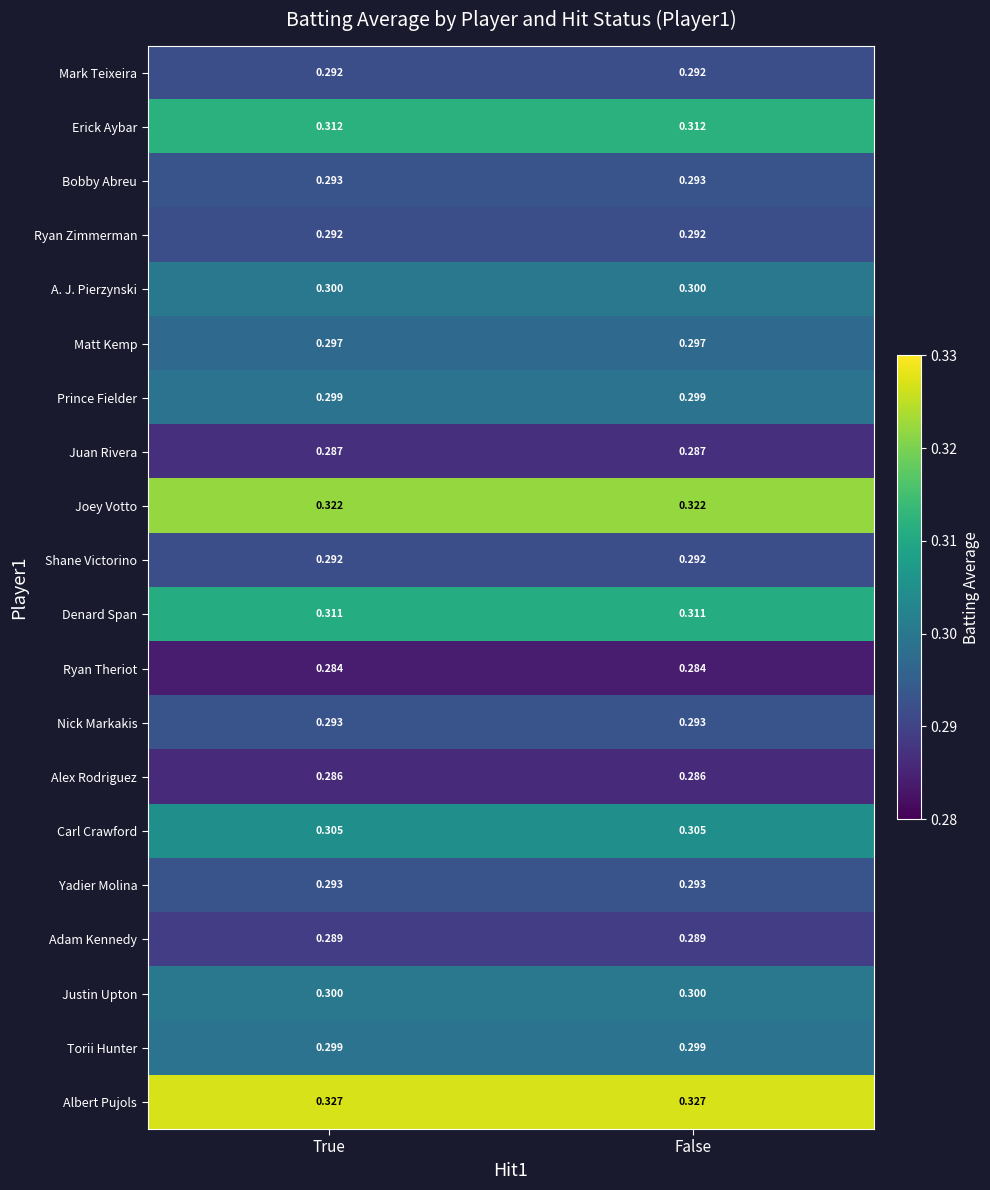

Which series has the largest total across all categories?

Albert Pujols